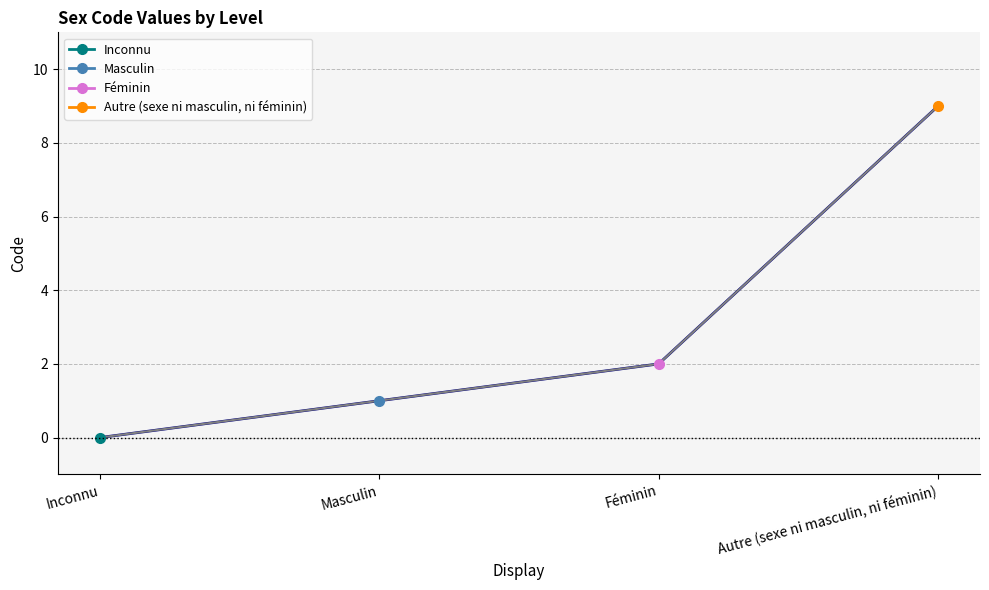

Reading left to right, list all the values displayed in this chart.

Inconnu=0	Masculin=1	Féminin=2	Autre (sexe ni masculin, ni féminin)=9